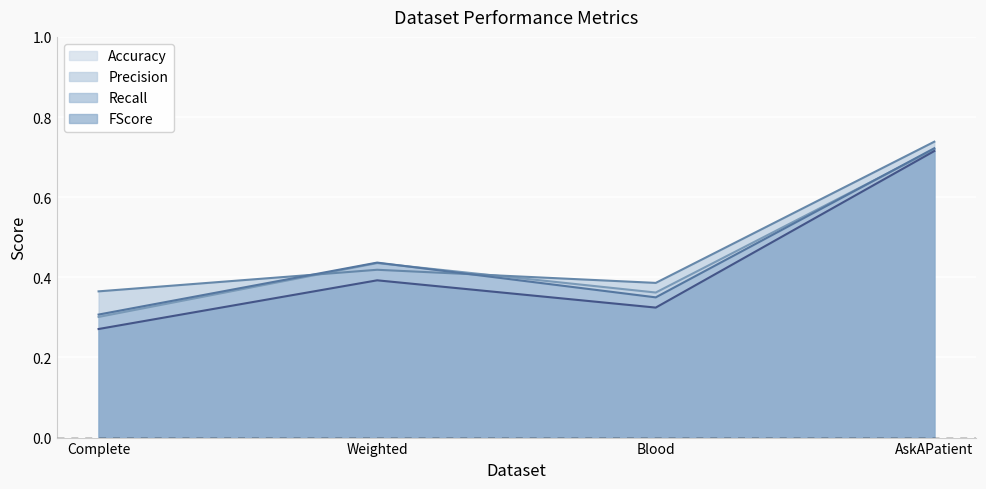

Which series ends up on top after the final intersection of Recall and Precision?

Precision